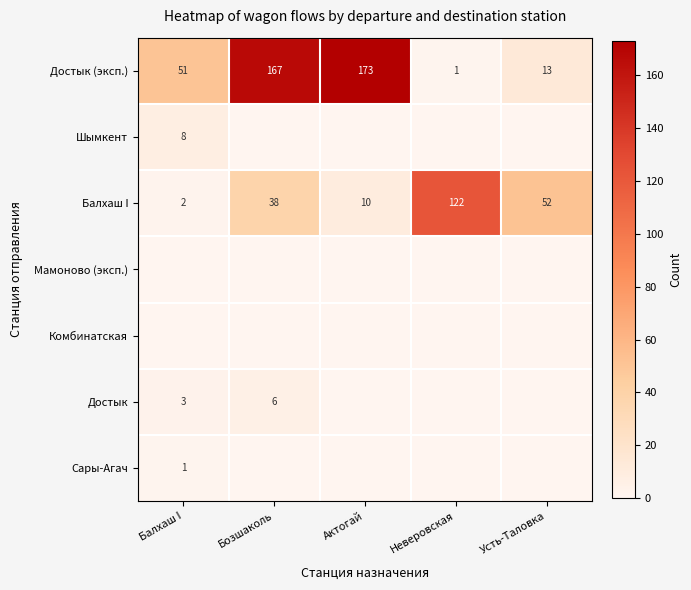

What is the spread (max minus min) of values at Усть-Таловка?

52